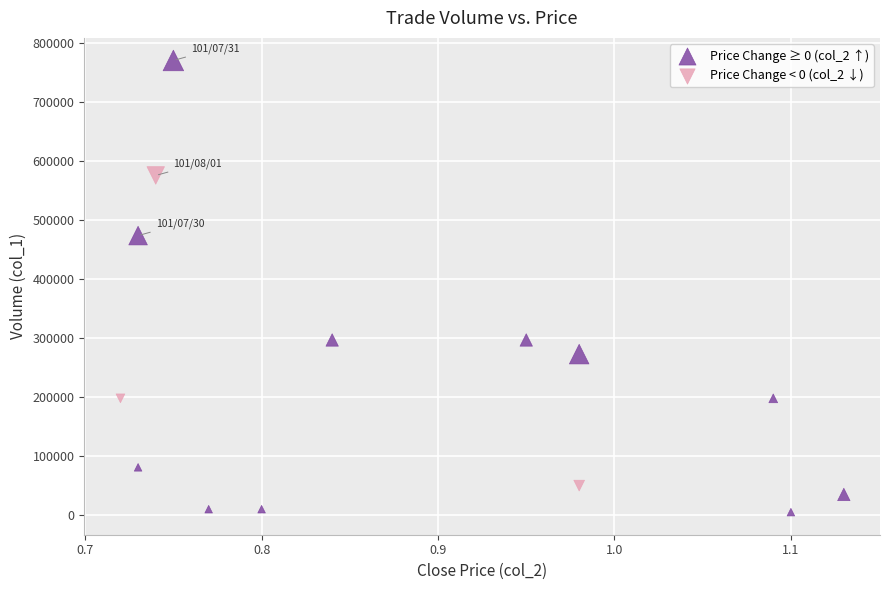

Which series contains the highest Y value?

Price Change ≥ 0 (col_2 ↑)